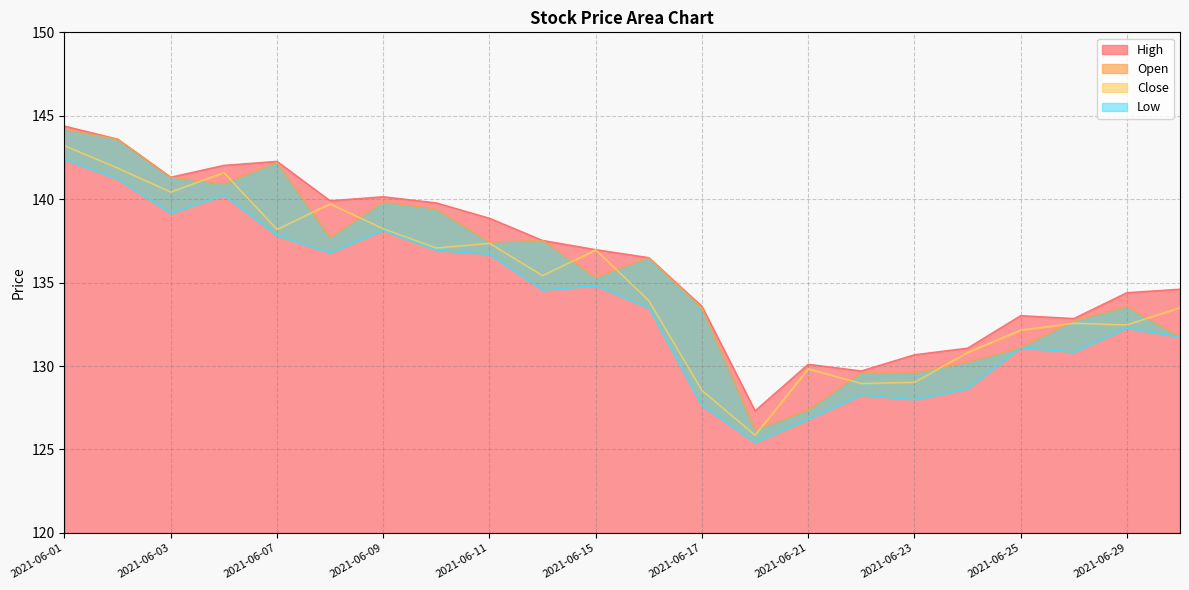

List the series in order of their peak value, highest first.

High, Open, Close, Low